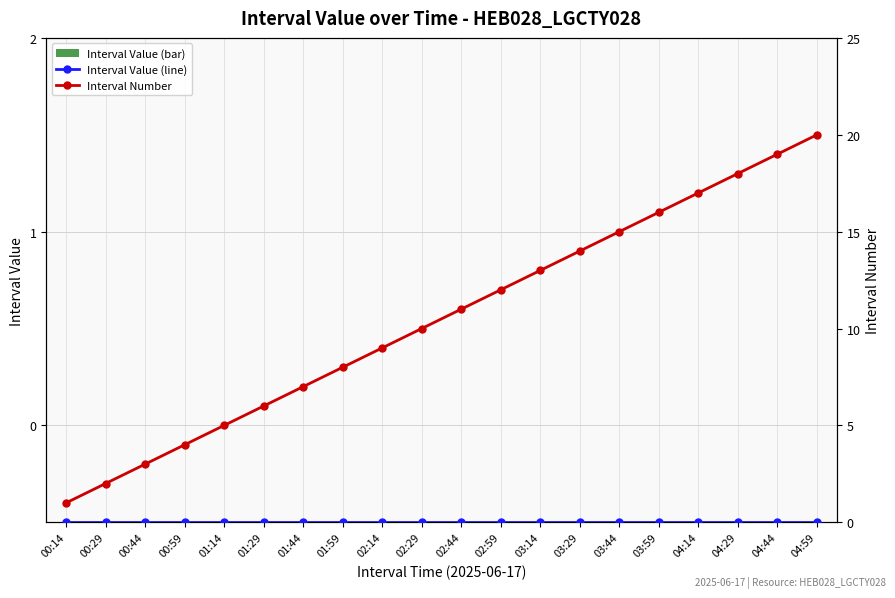

List the labels in order of Interval Value (line) value, smallest first.

00:14, 00:29, 00:44, 00:59, 01:14, 01:29, 01:44, 01:59, 02:14, 02:29, 02:44, 02:59, 03:14, 03:29, 03:44, 03:59, 04:14, 04:29, 04:44, 04:59